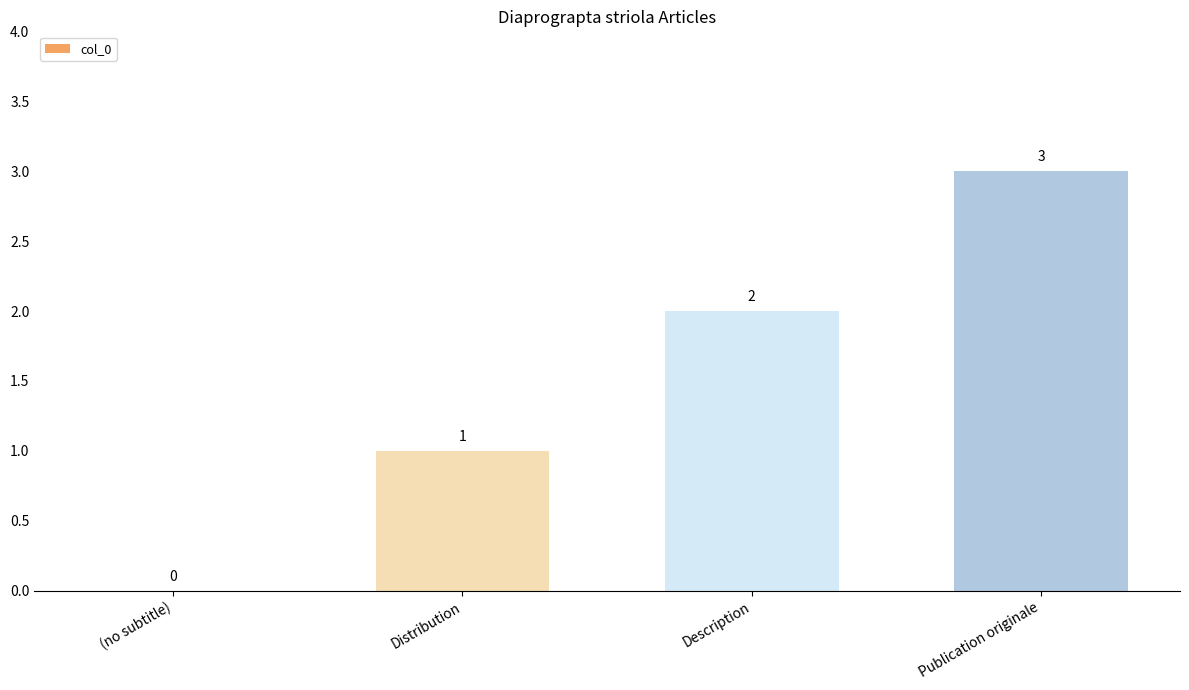

How many data points does each series have?

4